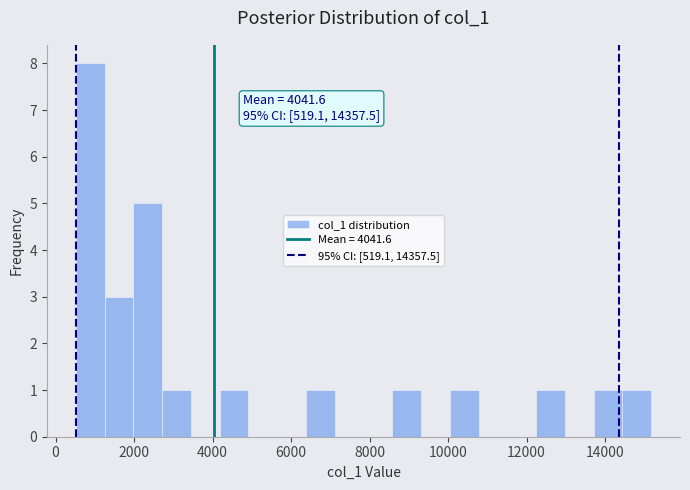

Read against the x-axis, roughly where is the centre of the tallest bar?

800